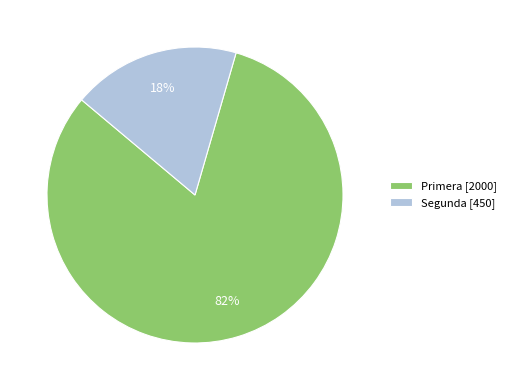

Count the number of slices in the pie.

2